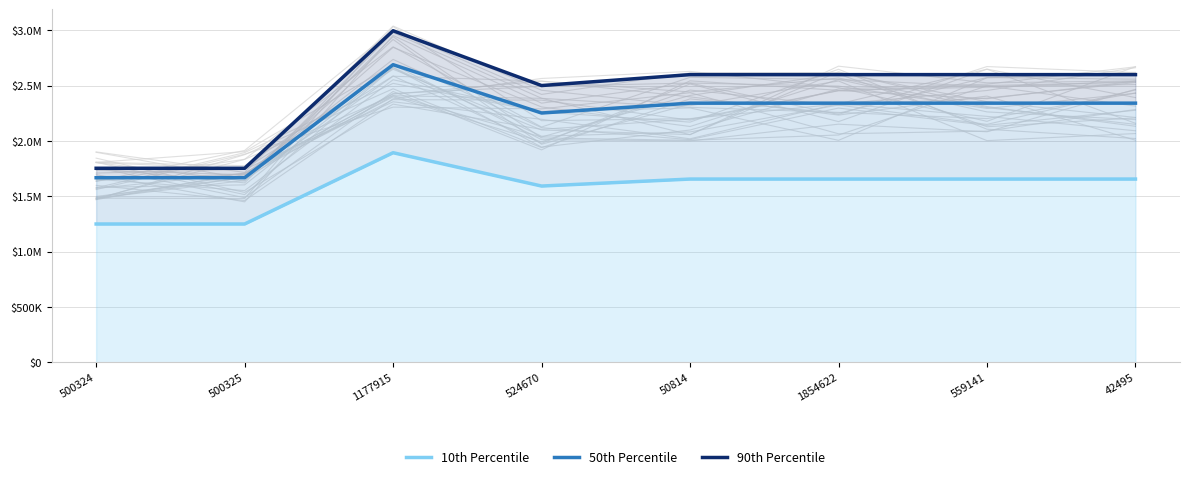

True or false: 90th Percentile has more than 2 points higher than both neighbors.

False